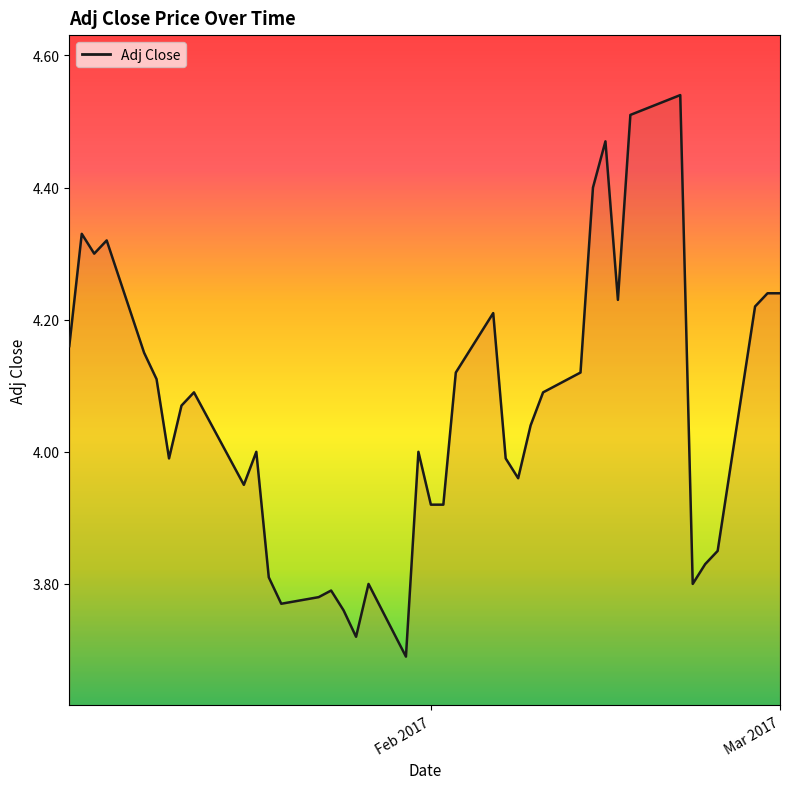

What is the label of the 28th point from the left?

2017-02-10